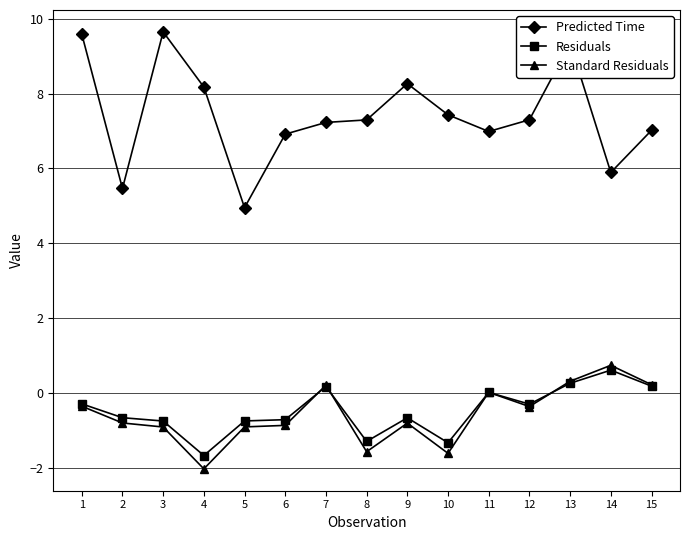

True or false: Predicted Time and Residuals cross at least once.

False